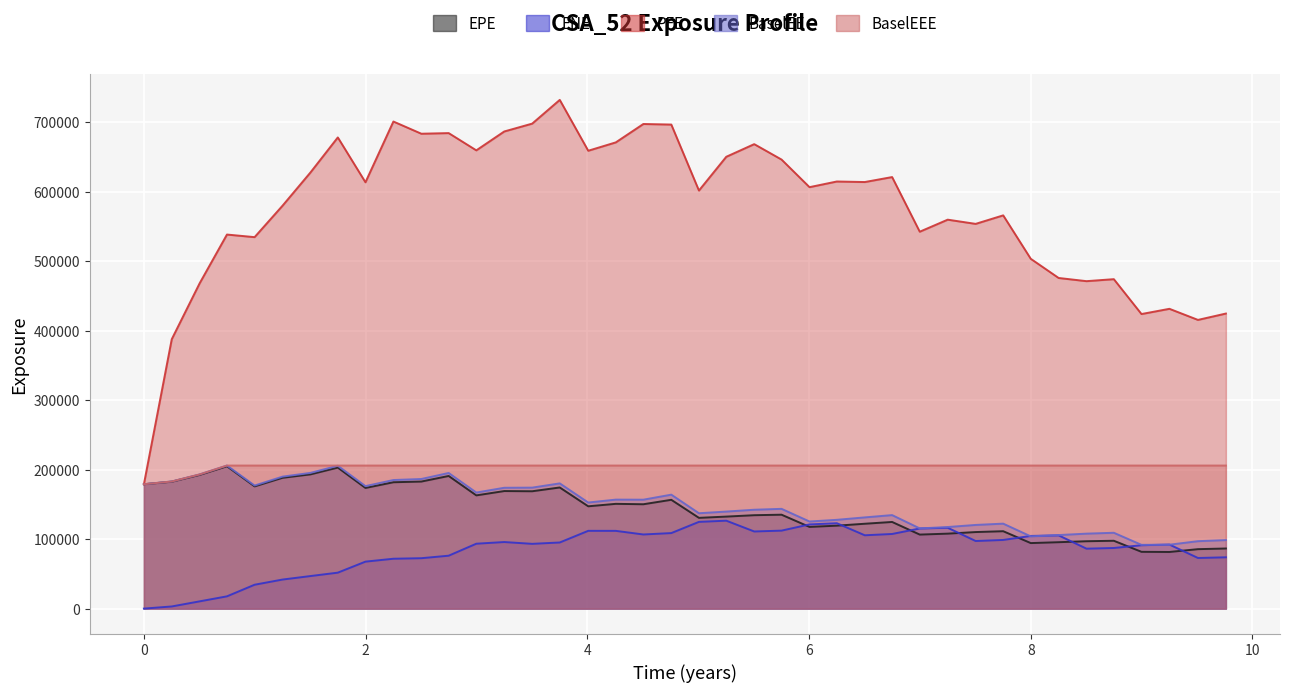

Reading right to left, extract all data points from this chart.

EPE: 9.76028=86514.3	9.50823=85562.9	9.25069=81505.1	8.99864=81731.6	8.74932=97647.1	8.50275=96974.6	8.25137=95571.6	8.0=94309.3	7.75137=111402.0	7.50273=110180.0	7.25069=107892.0	6.99864=106538.0	6.74932=124712.0	6.50275=122139.0	6.25069=119375.0	6.00412=117578.0	5.75206=135167.0	5.50549=134440.0	5.25343=132434.0	5.00686=130627.0	4.75754=156597.0	4.50549=150199.0	4.25683=150786.0	4.0082=147252.0	3.75137=174346.0	3.50273=168909.0	3.25069=169201.0	2.99864=162974.0	2.74932=190908.0	2.50275=182872.0	2.25069=181870.0	1.99864=173663.0	1.74932=202965.0	1.50275=193210.0	1.25069=188287.0	0.998638=175917.0	0.749323=204872.0	0.502747=192470.0	0.251366=182672.0	0.0=179019.0
ENE: 9.76028=73841.4	9.50823=72859.1	9.25069=92187.9	8.99864=91208.4	8.74932=87237.1	8.50275=86264.6	8.25137=105415.0	8.0=104578.0	7.75137=98808.0	7.50273=97293.0	7.25069=116379.0	6.99864=115315.0	6.74932=107408.0	6.50275=105539.0	6.25069=122890.0	6.00412=121171.0	5.75206=112239.0	5.50549=111016.0	5.25343=126546.0	5.00686=124830.0	4.75754=108706.0	4.50549=106694.0	4.25683=111896.0	4.0082=111944.0	3.75137=95160.6	3.50273=93212.6	3.25069=95816.6	2.99864=93396.4	2.74932=76154.8	2.50275=72541.0	2.25069=71772.0	1.99864=67602.8	1.74932=51742.5	1.50275=46853.2	1.25069=41815.2	0.998638=34362.6	0.749323=17649.8	0.502747=10430.1	0.251366=3089.6	0.0=0.0
PFE: 9.76028=424689.0	9.50823=415530.0	9.25069=431500.0	8.99864=423967.0	8.74932=474165.0	8.50275=471292.0	8.25137=475882.0	8.0=503477.0	7.75137=565994.0	7.50273=553753.0	7.25069=559807.0	6.99864=542474.0	6.74932=621116.0	6.50275=613957.0	6.25069=614743.0	6.00412=606594.0	5.75206=646303.0	5.50549=668514.0	5.25343=650321.0	5.00686=601708.0	4.75754=696678.0	4.50549=697505.0	4.25683=671038.0	4.0082=659006.0	3.75137=732201.0	3.50273=698045.0	3.25069=686738.0	2.99864=659572.0	2.74932=684405.0	2.50275=683508.0	2.25069=701071.0	1.99864=613603.0	1.74932=678180.0	1.50275=627794.0	1.25069=579916.0	0.998638=534658.0	0.749323=538386.0	0.502747=468179.0	0.251366=387754.0	0.0=179019.0
BaselEE: 9.76028=98609.7	9.50823=97044.8	9.25069=91977.2	8.99864=91779.5	8.74932=109148.0	8.50275=107903.0	8.25137=105848.0	8.0=103966.0	7.75137=122282.0	7.50273=120421.0	7.25069=117408.0	6.99864=115433.0	6.74932=134582.0	6.50275=131281.0	6.25069=127789.0	6.00412=125367.0	5.75206=143590.0	5.50549=142302.0	5.25343=139661.0	5.00686=137259.0	4.75754=164000.0	4.50549=156770.0	4.25683=156858.0	4.0082=152672.0	3.75137=180236.0	3.50273=174121.0	3.25069=173924.0	2.99864=167047.0	2.74932=195207.0	2.50275=186544.0	2.25069=185069.0	1.99864=176291.0	1.74932=205609.0	1.50275=195326.0	1.25069=189952.0	0.998638=177136.0	0.749323=205917.0	0.502747=193119.0	0.251366=182980.0	0.0=179019.0
BaselEEE: 9.76028=205917.0	9.50823=205917.0	9.25069=205917.0	8.99864=205917.0	8.74932=205917.0	8.50275=205917.0	8.25137=205917.0	8.0=205917.0	7.75137=205917.0	7.50273=205917.0	7.25069=205917.0	6.99864=205917.0	6.74932=205917.0	6.50275=205917.0	6.25069=205917.0	6.00412=205917.0	5.75206=205917.0	5.50549=205917.0	5.25343=205917.0	5.00686=205917.0	4.75754=205917.0	4.50549=205917.0	4.25683=205917.0	4.0082=205917.0	3.75137=205917.0	3.50273=205917.0	3.25069=205917.0	2.99864=205917.0	2.74932=205917.0	2.50275=205917.0	2.25069=205917.0	1.99864=205917.0	1.74932=205917.0	1.50275=205917.0	1.25069=205917.0	0.998638=205917.0	0.749323=205917.0	0.502747=193119.0	0.251366=182980.0	0.0=179019.0